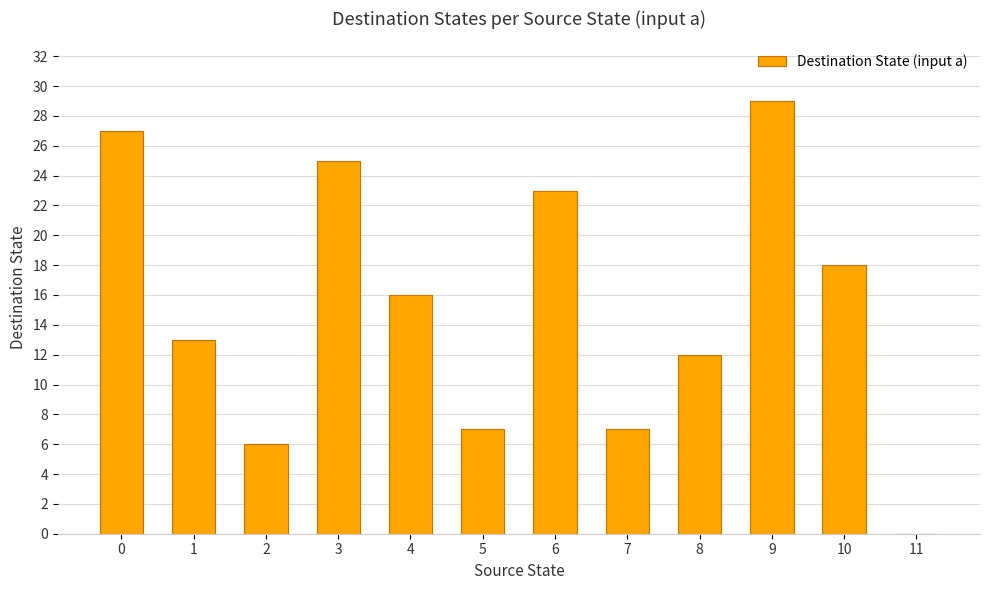

The chart shows a value of 13 at 10. True or false?

False